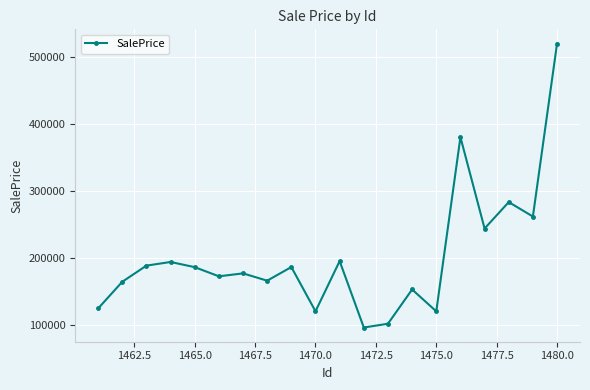

What is the greatest value displayed?

520813.1